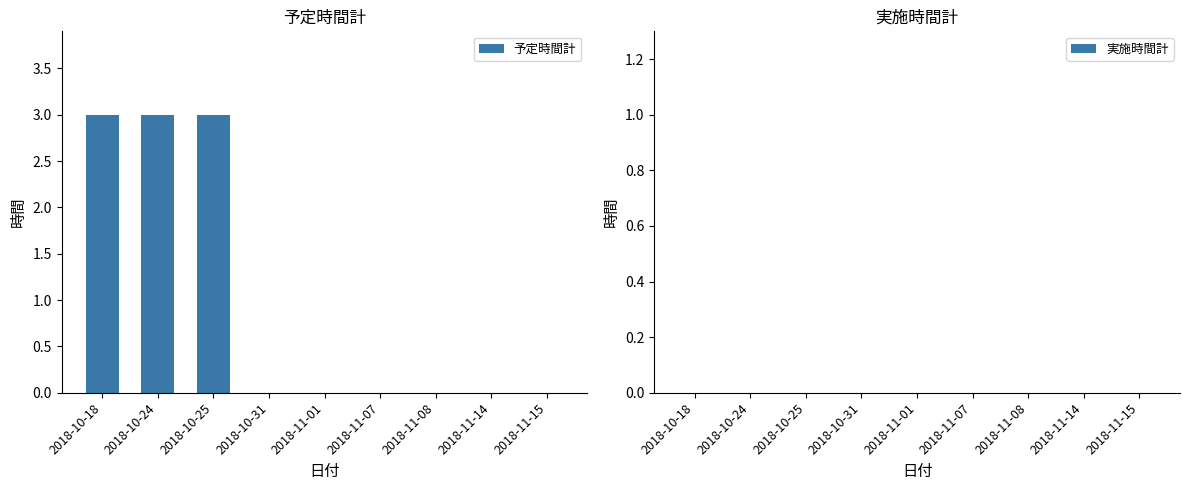

What is the maximum value shown in the chart?

3